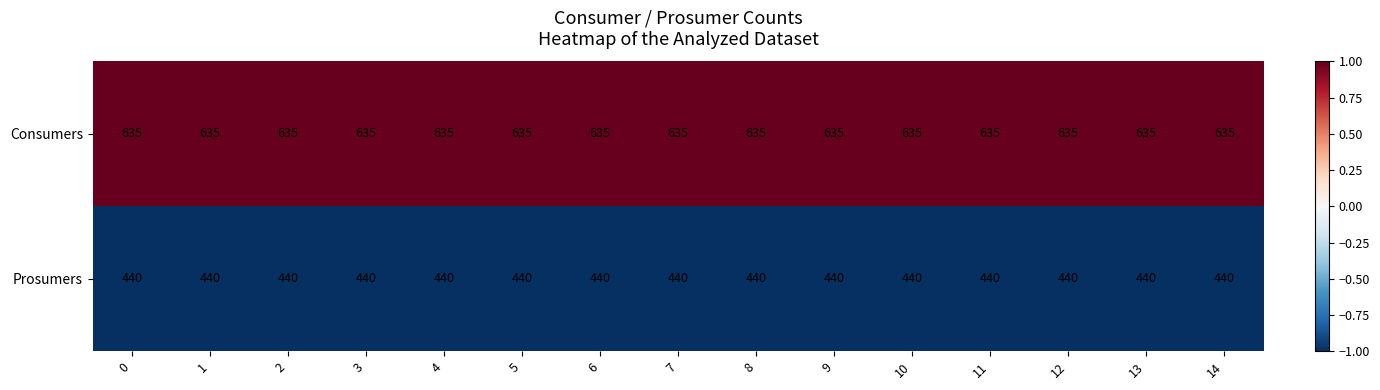

True or false: Consumers has a value of 929 at 4.

False